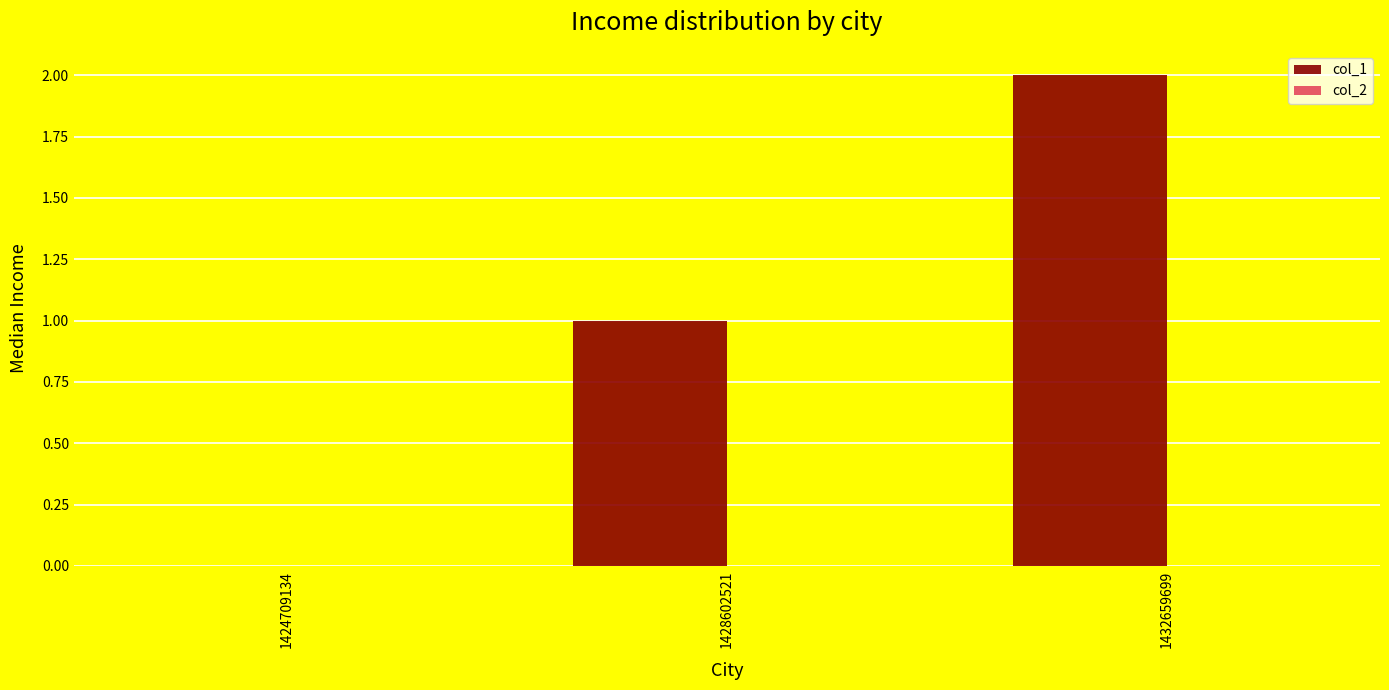

Between 1428602521 and 1424709134, which is larger?

1428602521